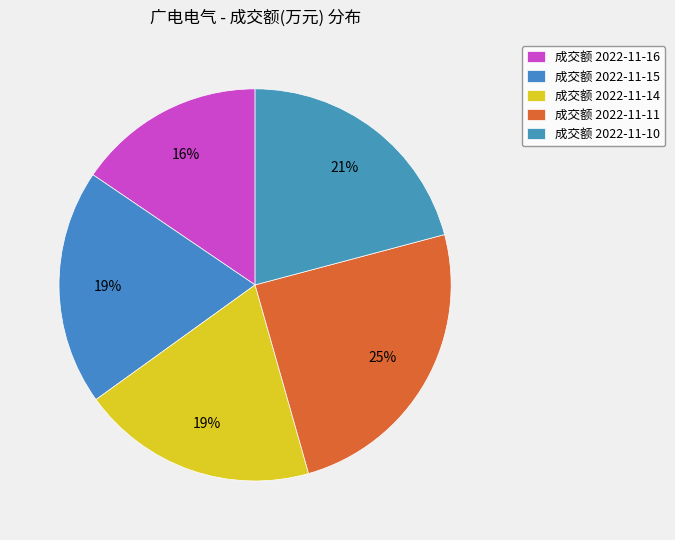

Count the number of slices in the pie.

5